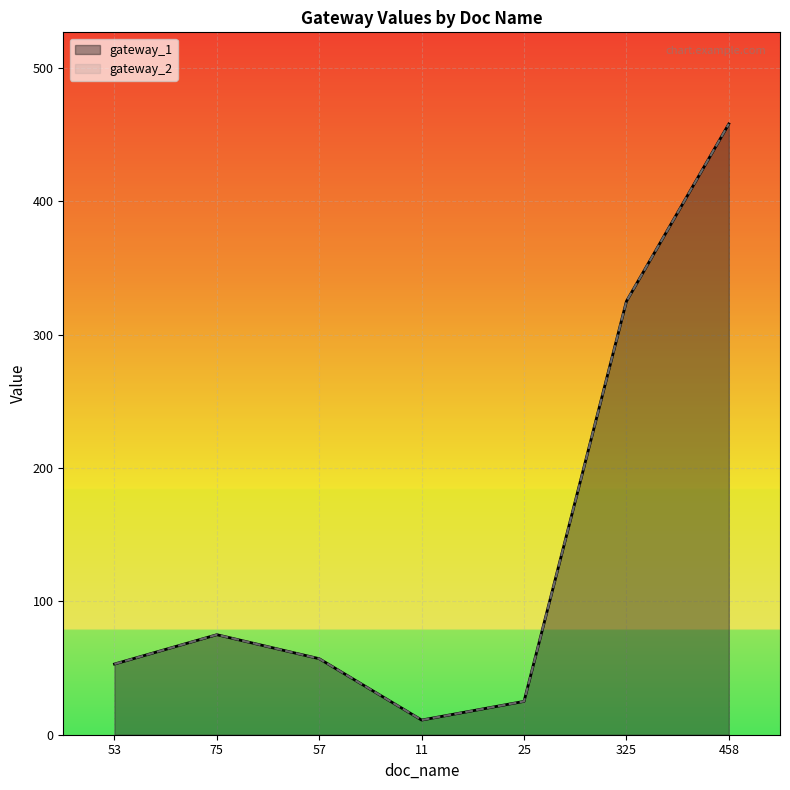

What is the approximate value of gateway_1 at 53, to the nearest 10?

50